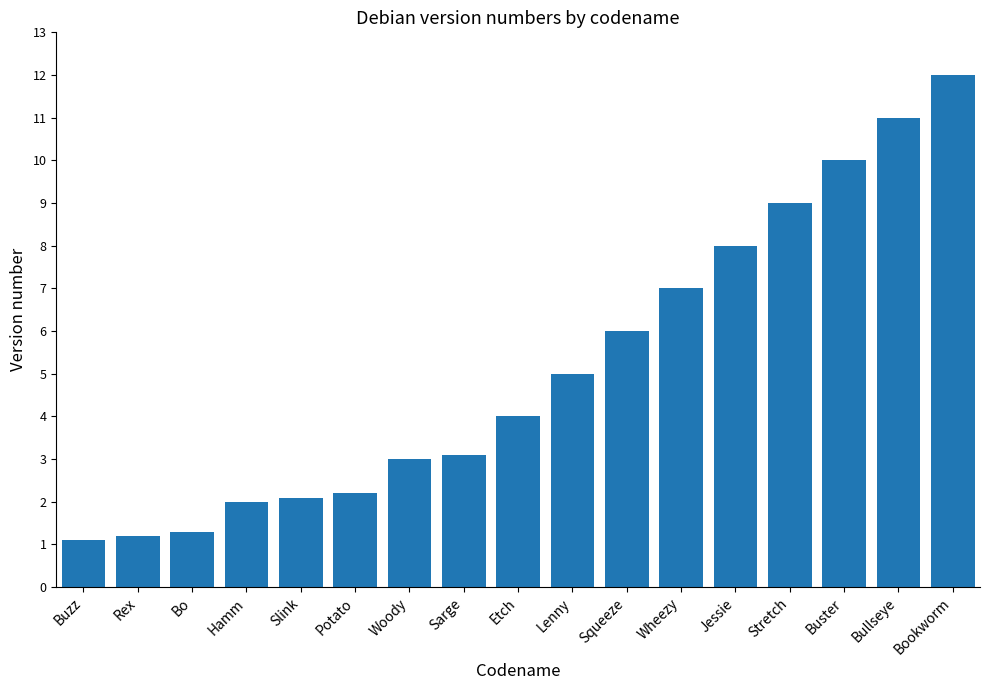

Which category has the highest value across all series?

Bookworm